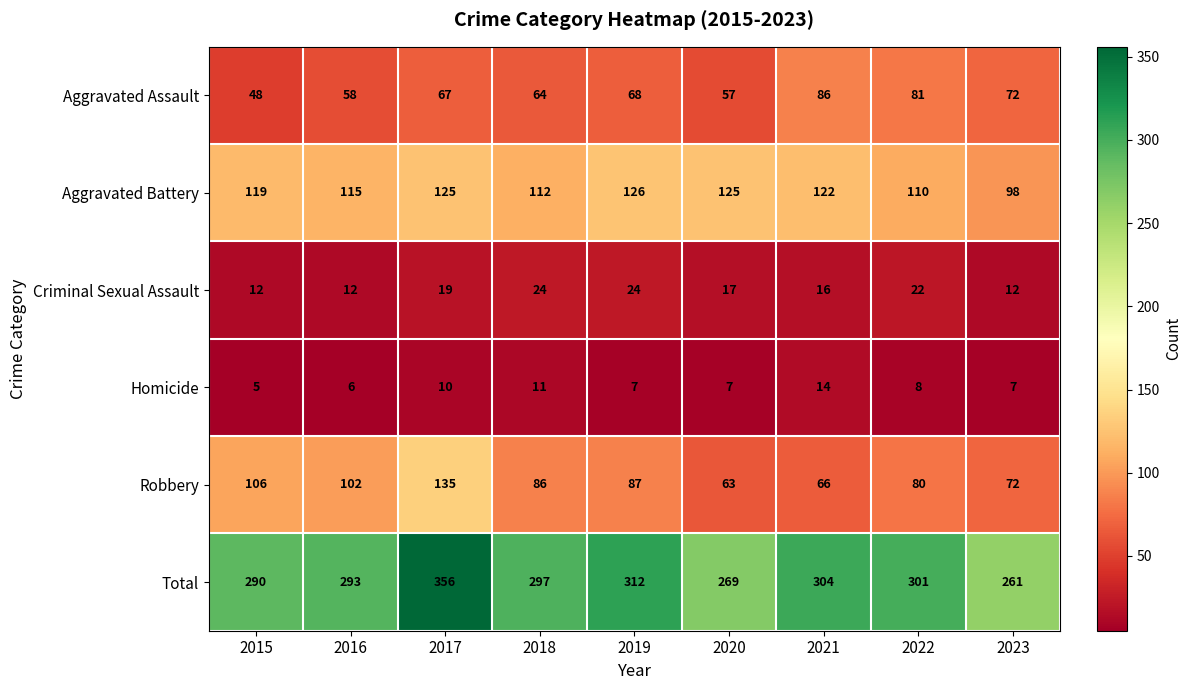

Is the value of Aggravated Battery at 2022 greater than the value of Criminal Sexual Assault at 2016?

Yes